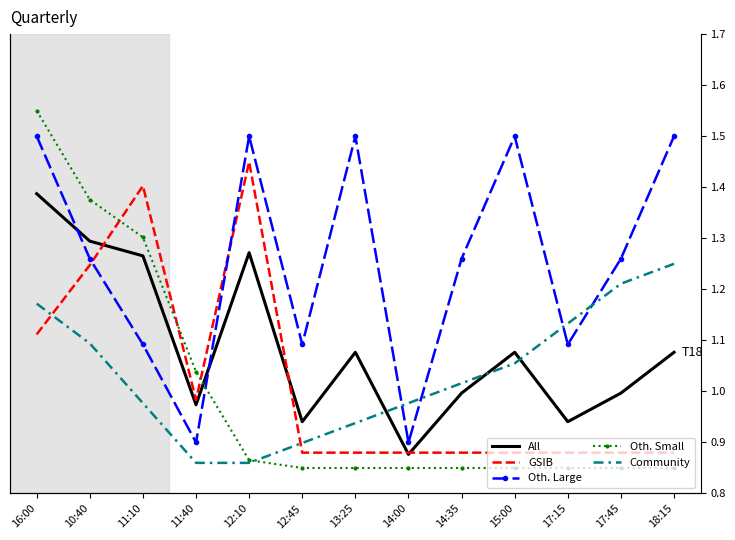

What are all the series names shown in the legend?

All, GSIB, Oth. Large, Oth. Small, Community